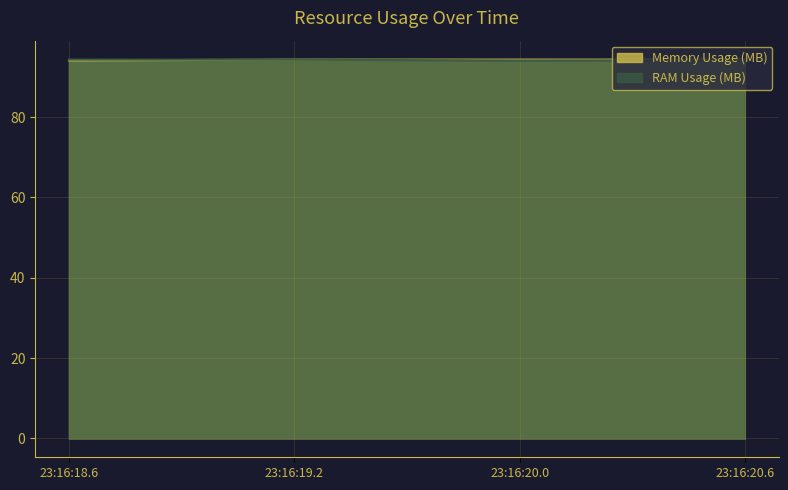

What are all the series names shown in the legend?

Memory Usage (MB), RAM Usage (MB)